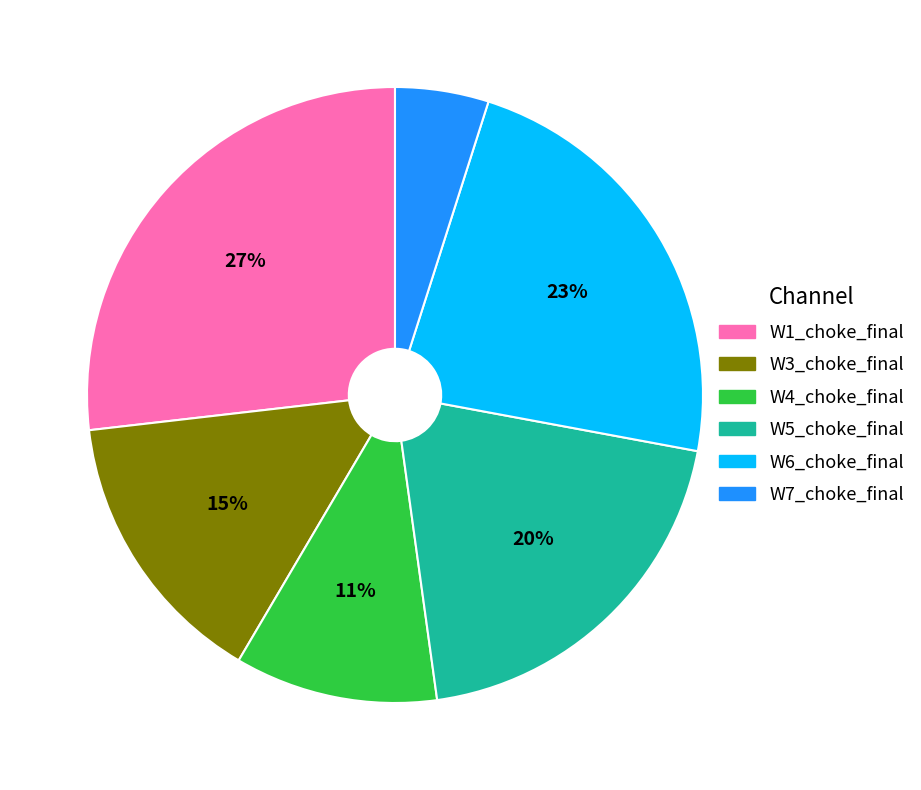

Does any single category account for the majority?

No